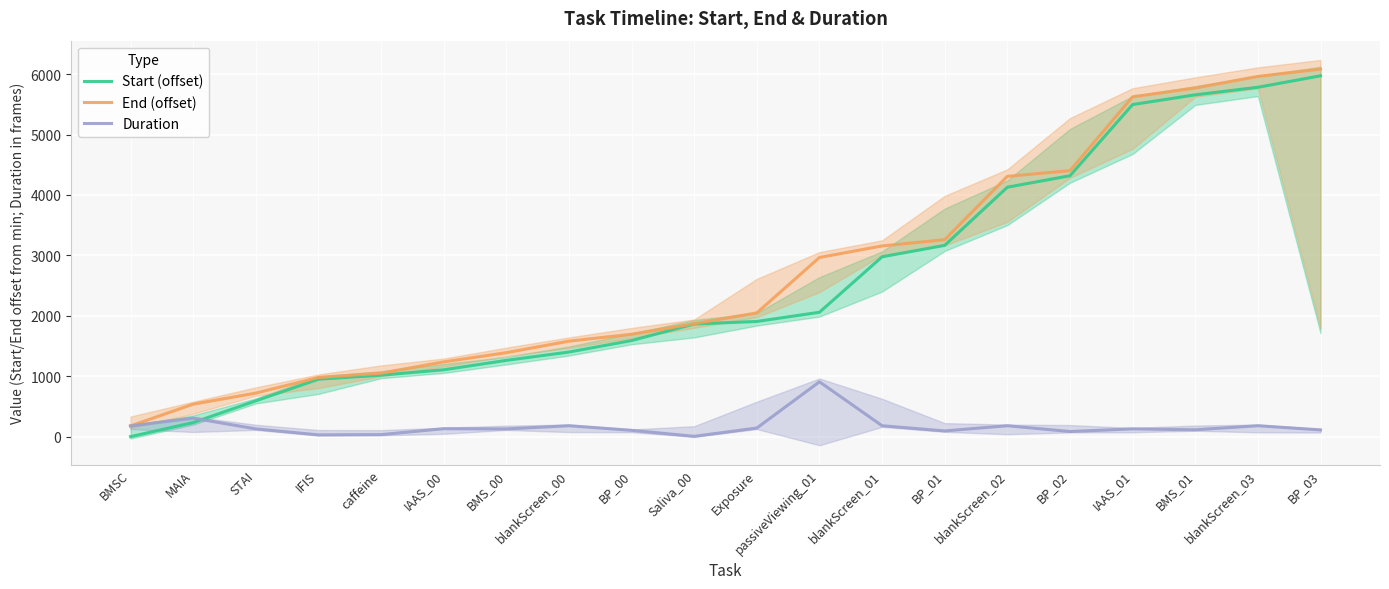

How many interior local valleys does the Duration series have?

6